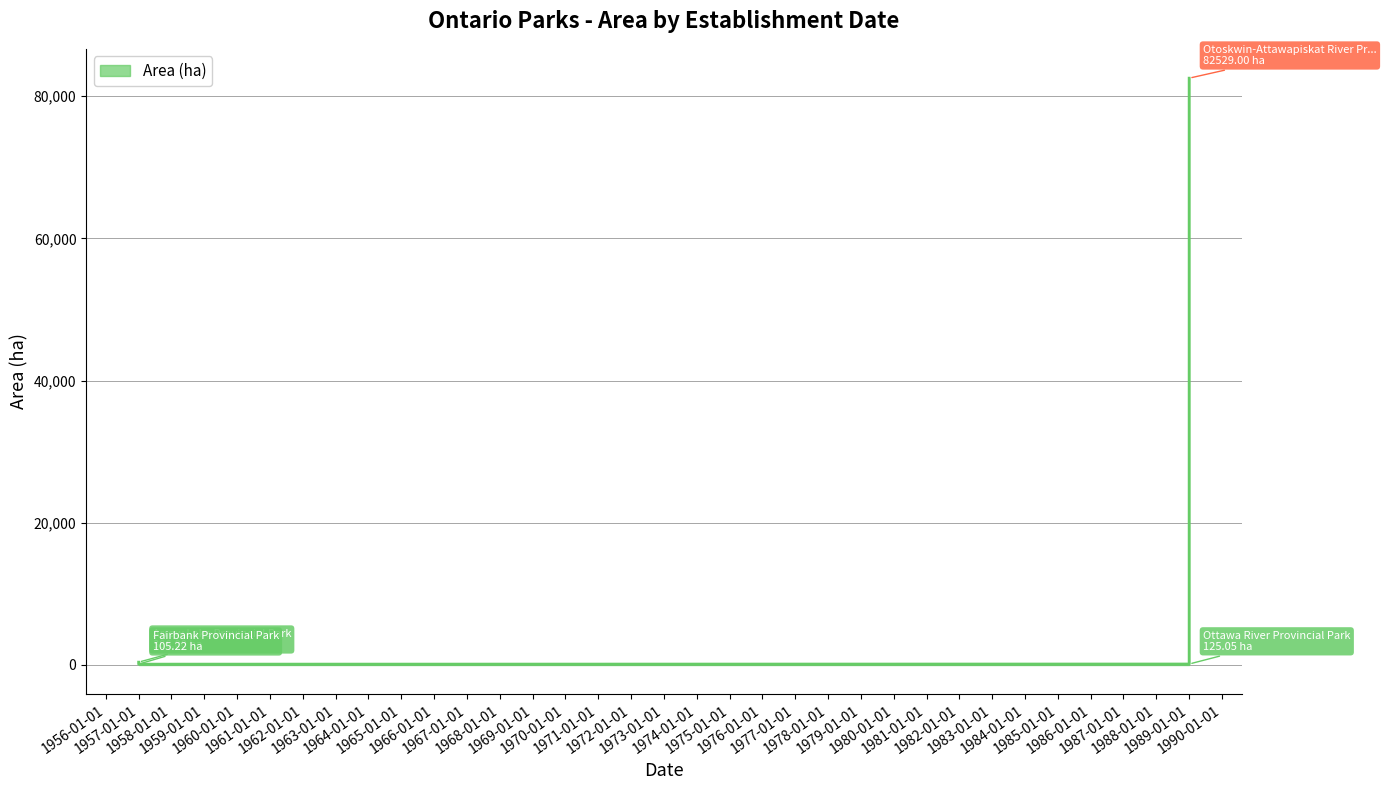

What is the label of the 1st point from the left?

1957-01-01